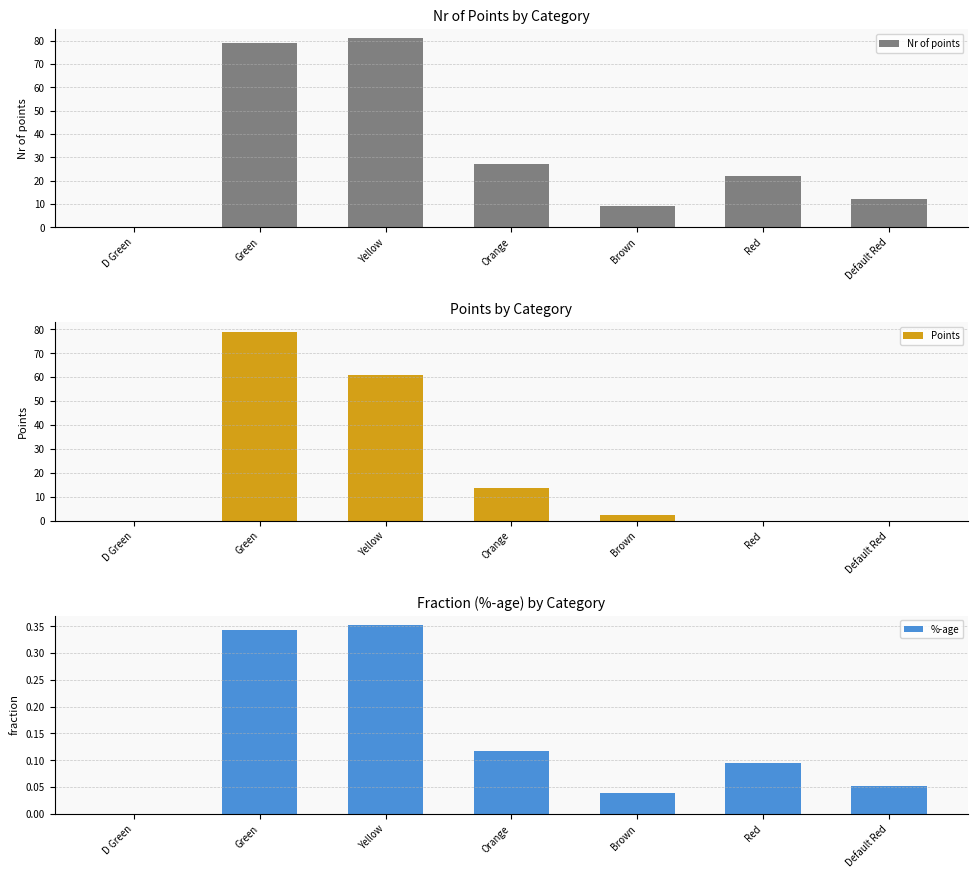

Reading left to right, transcribe all the data shown in this chart.

Nr of points: D Green=0.0	Green=79.0	Yellow=81.0	Orange=27.0	Brown=9.0	Red=22.0	Default Red=12.0
Points: D Green=0.0	Green=79.0	Yellow=60.8	Orange=13.5	Brown=2.2	Red=0.0	Default Red=0.0
%-age: D Green=0.0	Green=0.3	Yellow=0.4	Orange=0.1	Brown=0.0	Red=0.1	Default Red=0.1